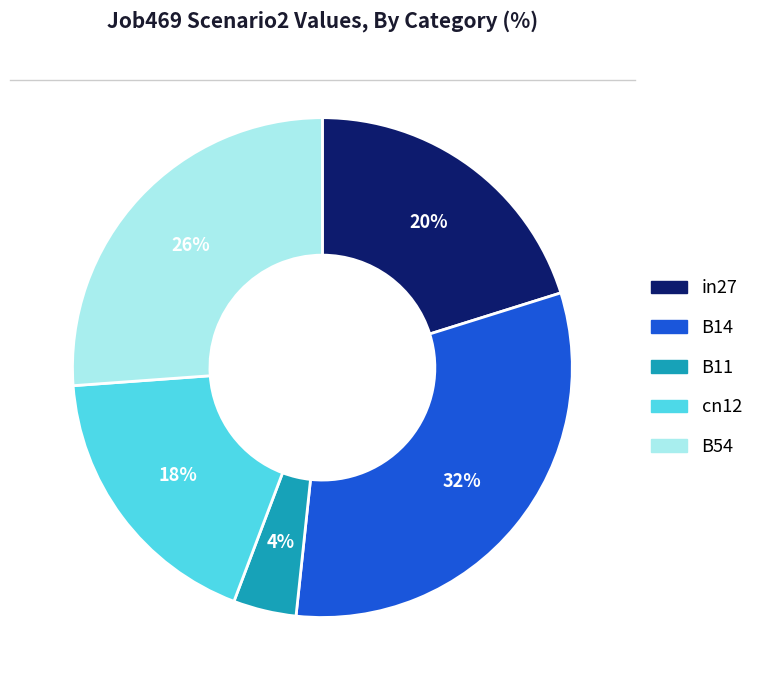

True or false: cn12 accounts for 29% of the total.

False